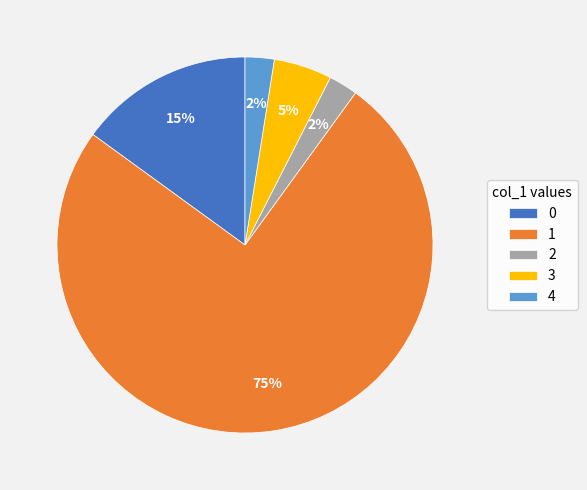

How many slices are in this pie chart?

5